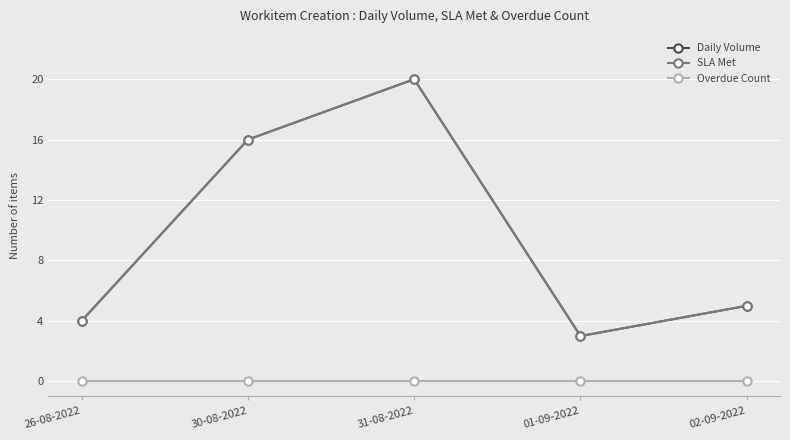

Is it true that Daily Volume equals 26 at 30-08-2022?

False